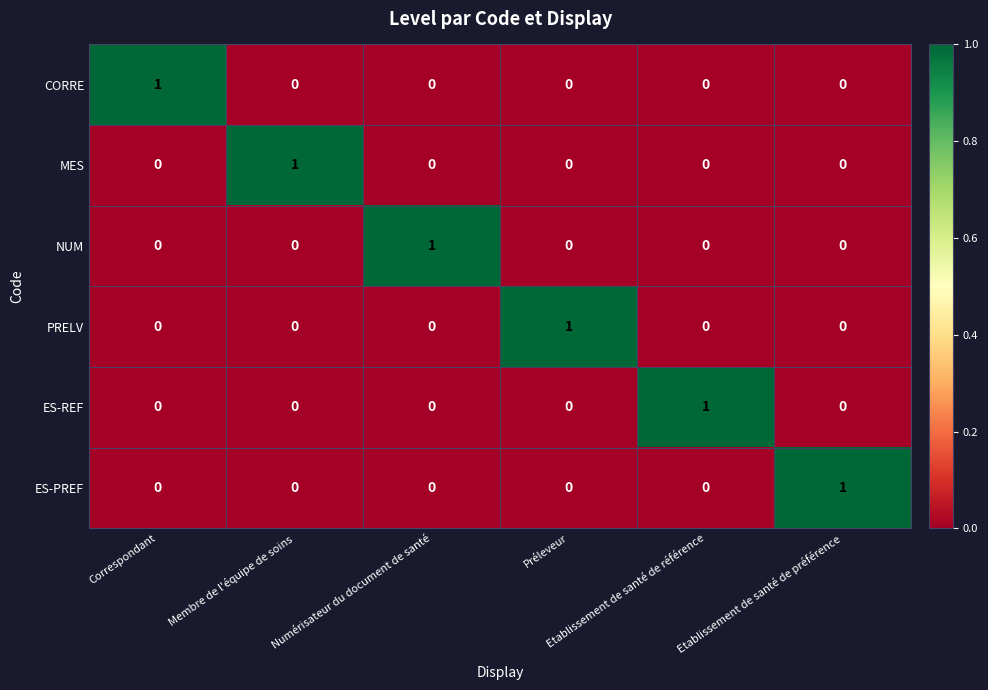

What is the total value across all series at Etablissement de santé de référence?

1